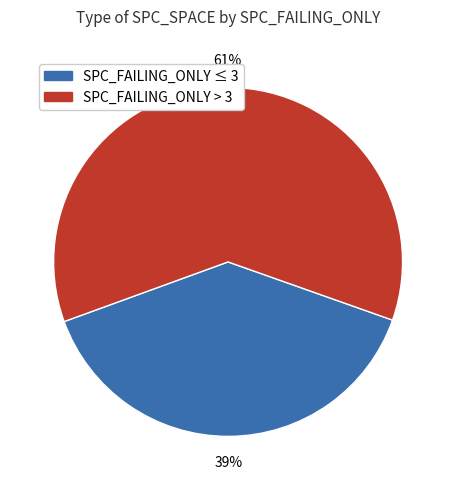

Is there a majority slice in this chart?

Yes